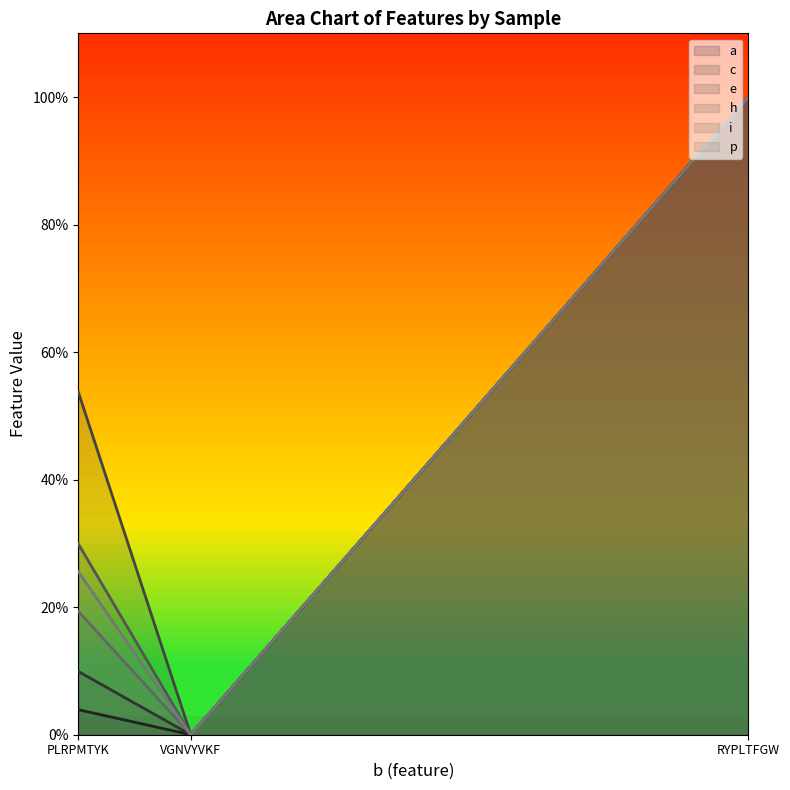

What is the sum of all p values?

1.3